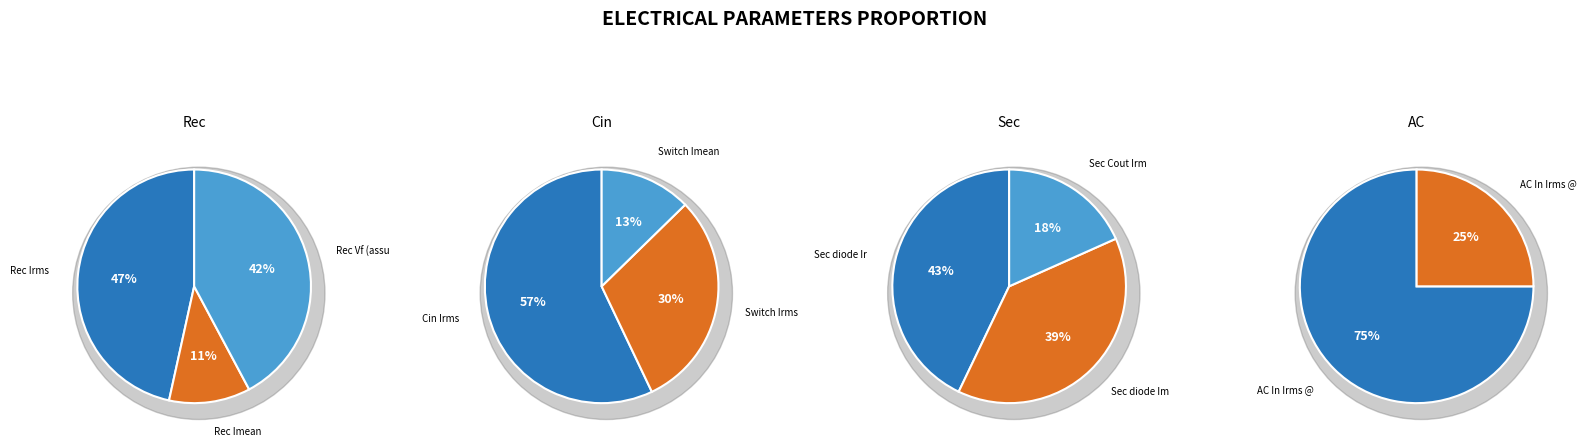

How many segments does this pie chart have?

11